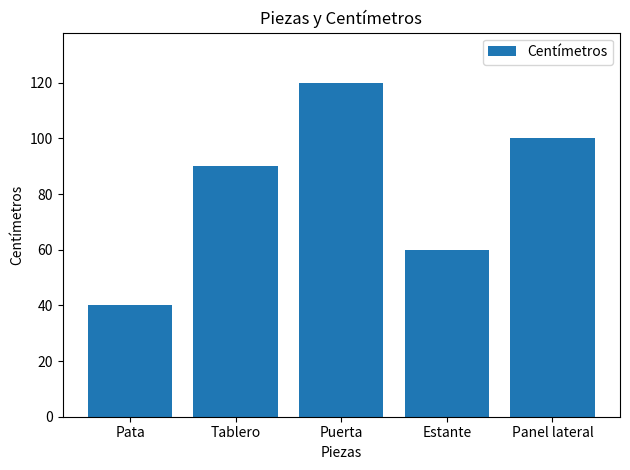

What is the sum of the values at Puerta and Tablero?

210